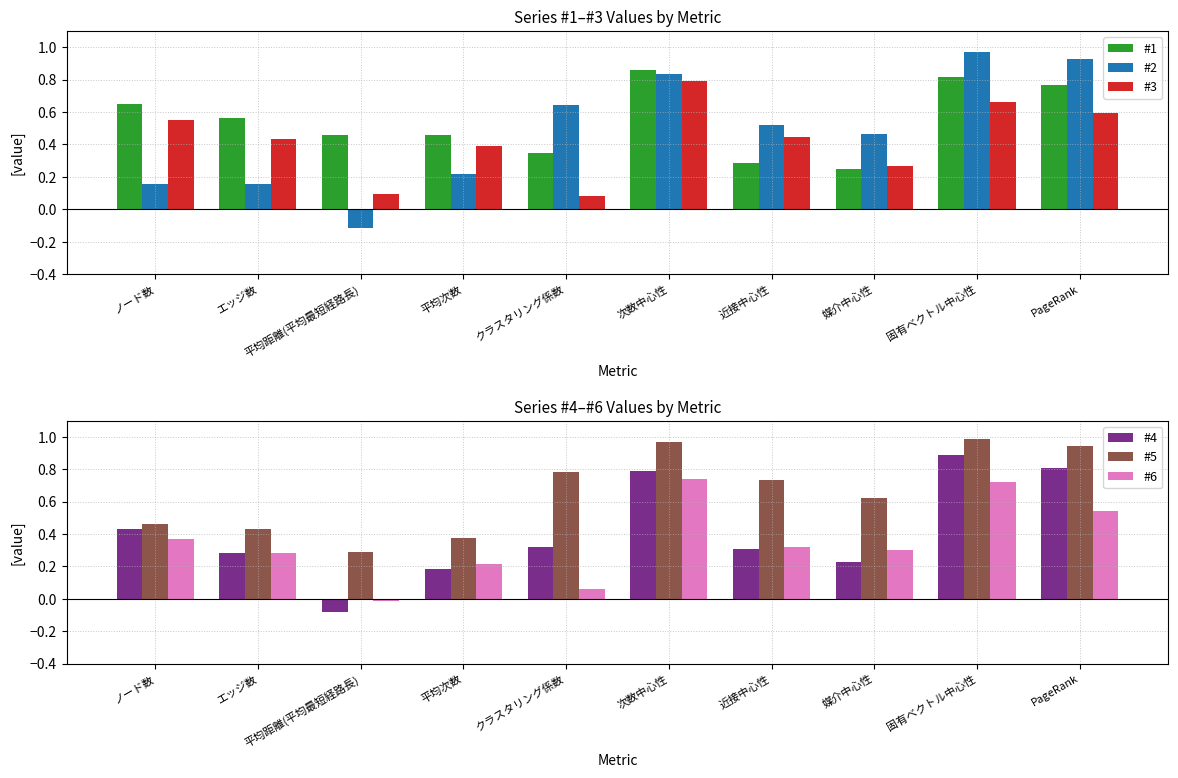

What is the label of the 1st bar from the left?

ノード数